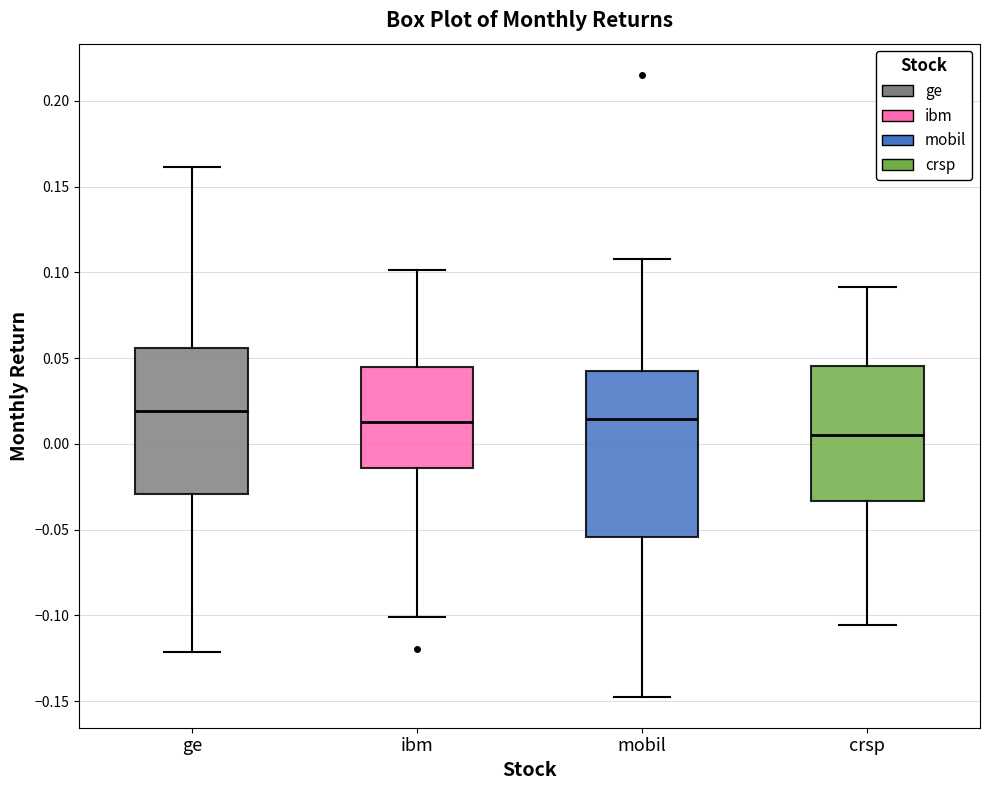

Which box's median line is the lowest?

crsp